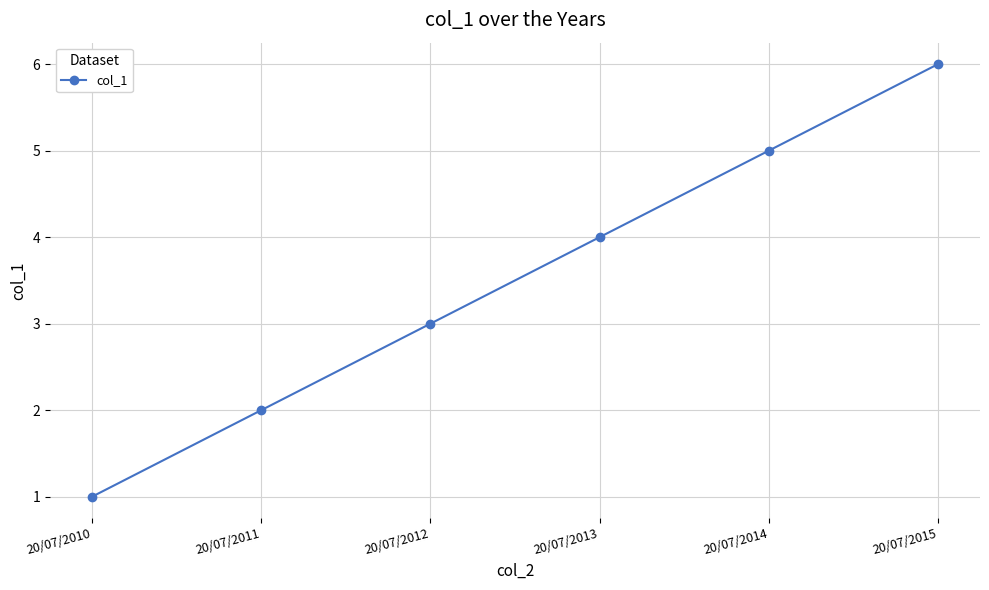

What is the ratio of the value at 20/07/2014 to the value at 20/07/2012?

1.7